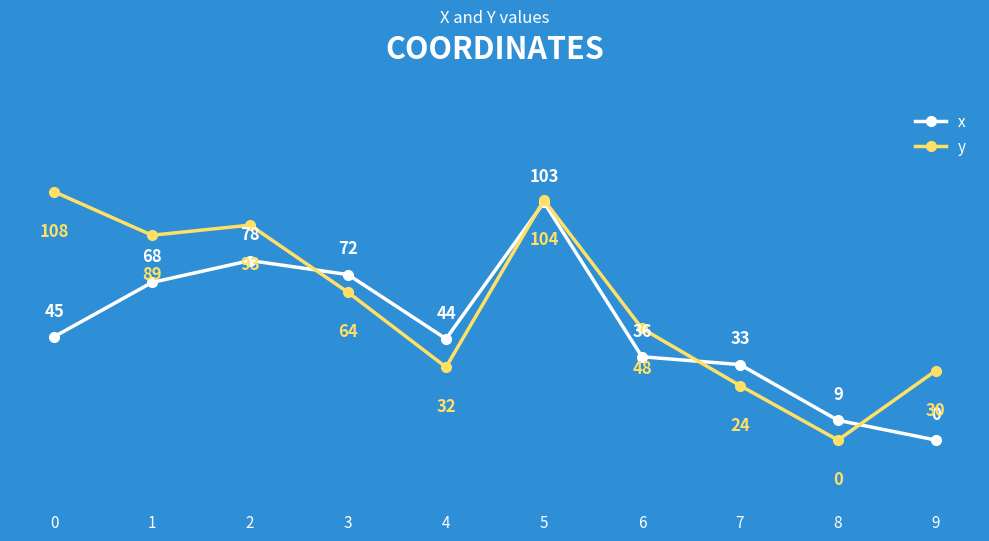

What is the difference between the y values at 8 and 4?

31.7